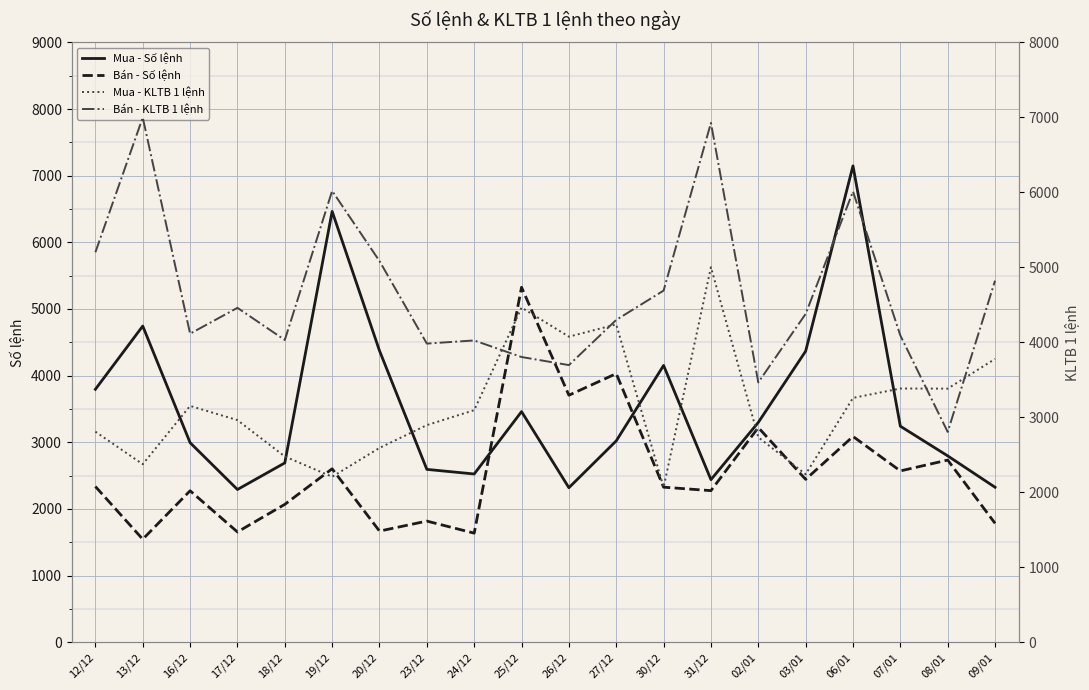

How many lines are shown in the chart?

4